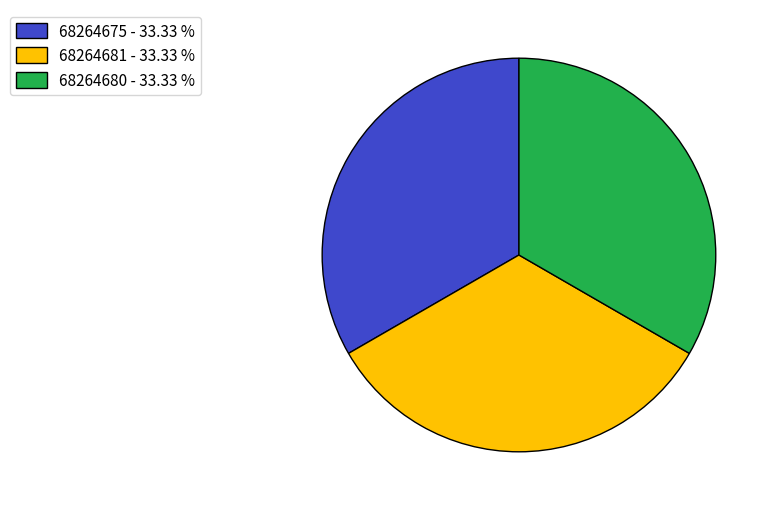

Do 68264680 - 33.33 % and 68264681 - 33.33 % together represent more than half of the pie?

Yes